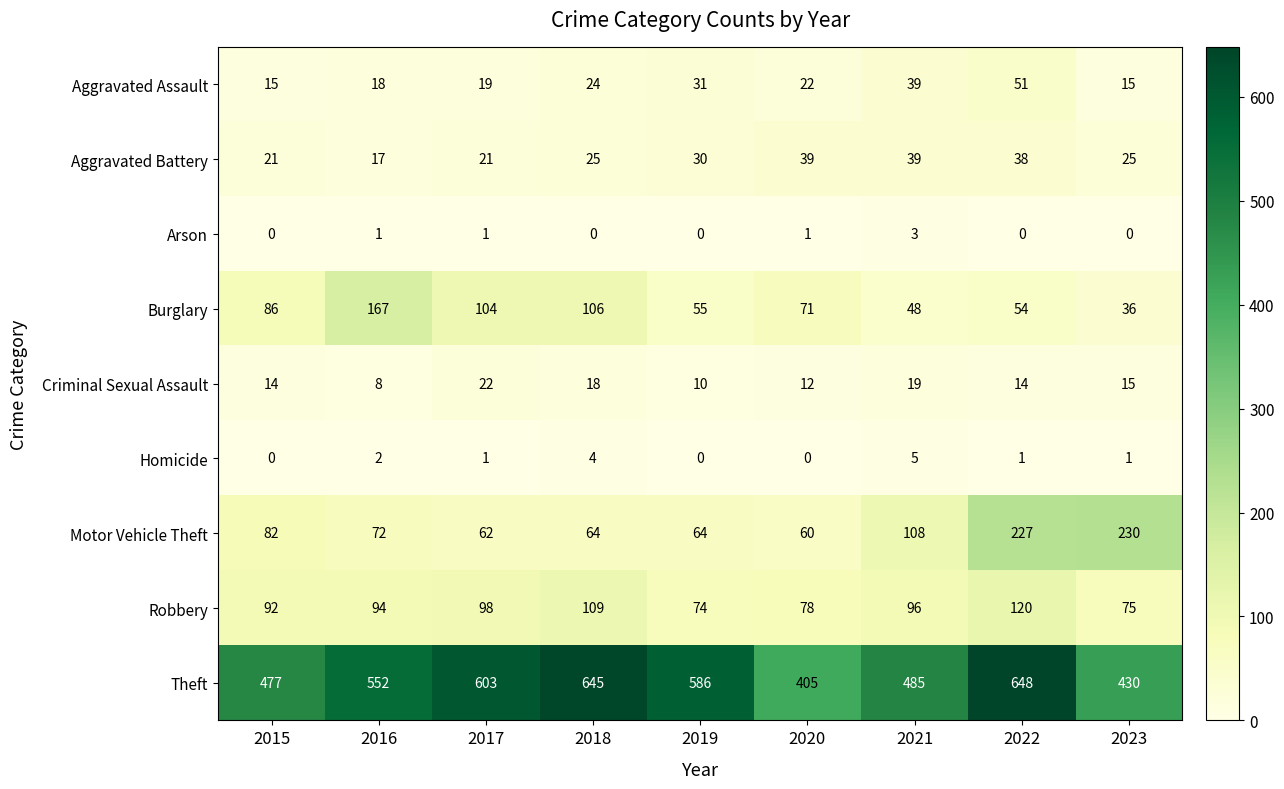

What is the difference between the Robbery values at 2017 and 2020?

20